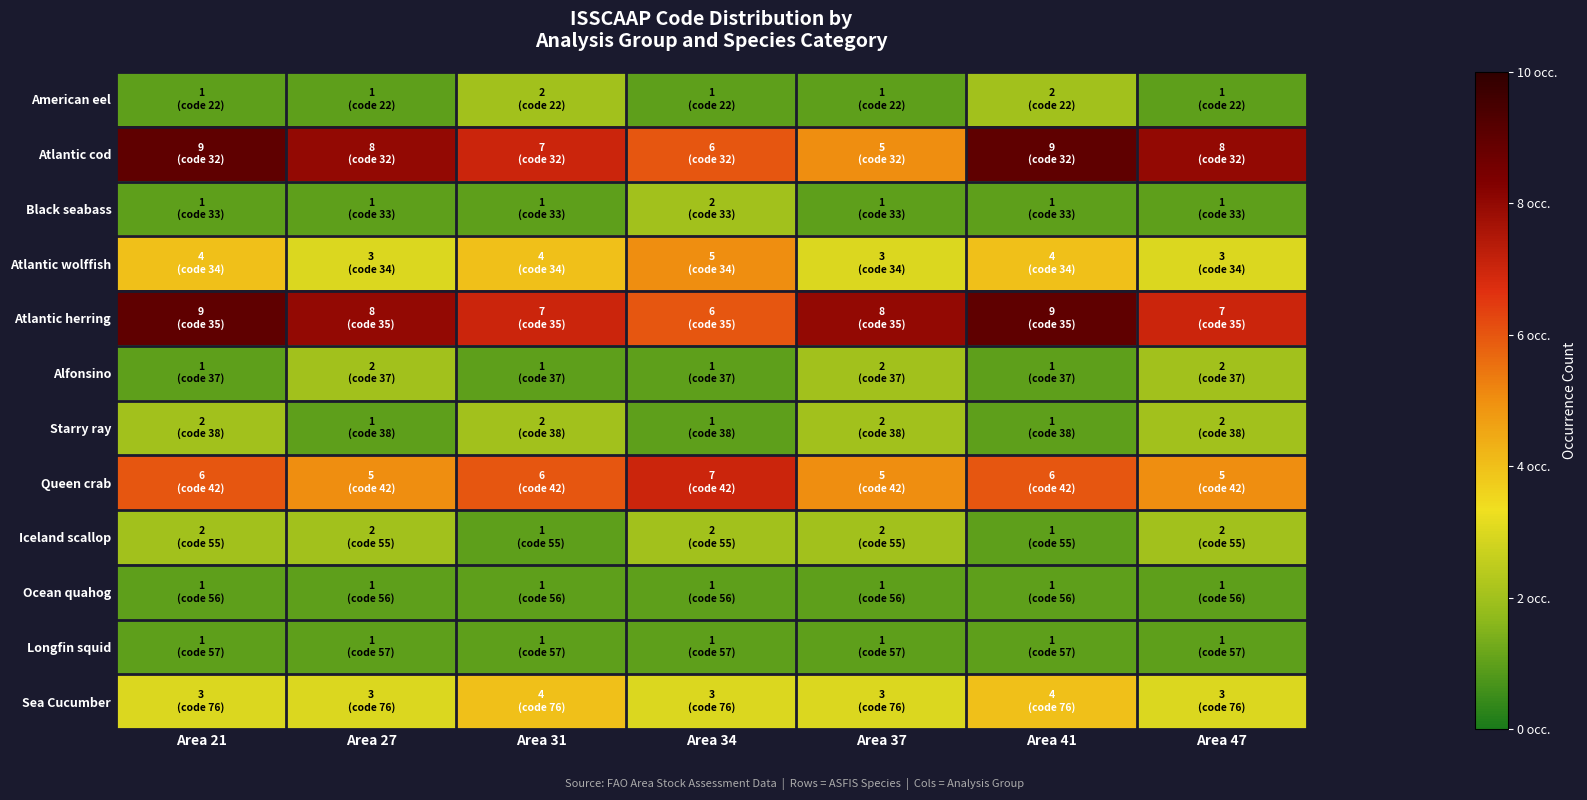

Which series has the widest spread of values?

Atlantic cod